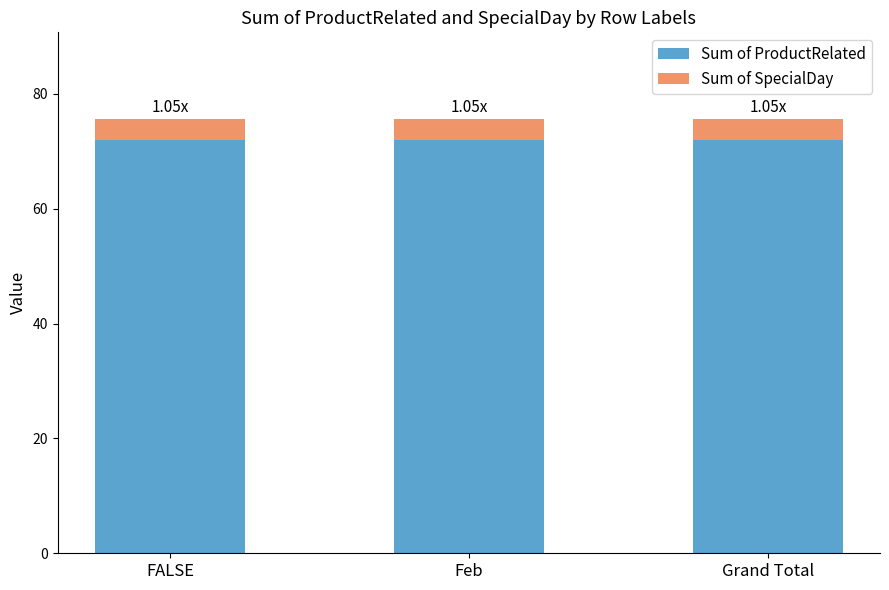

What is the total value across all series at Feb?

75.6